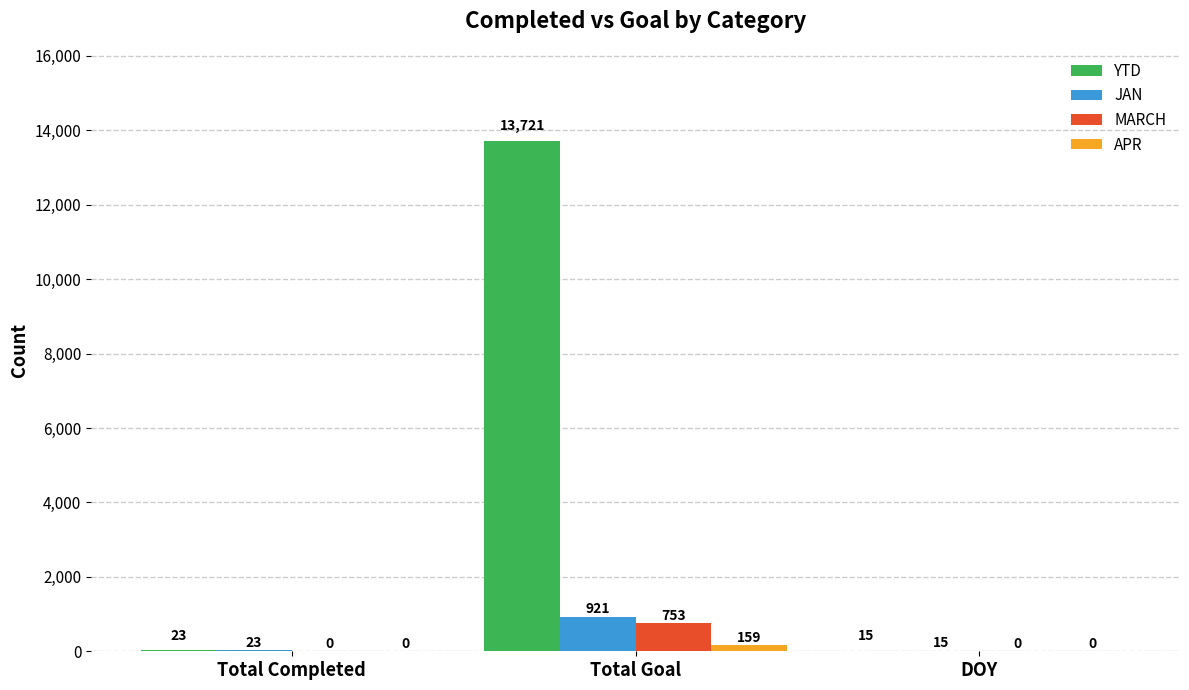

What is the total value across all series at DOY?

30